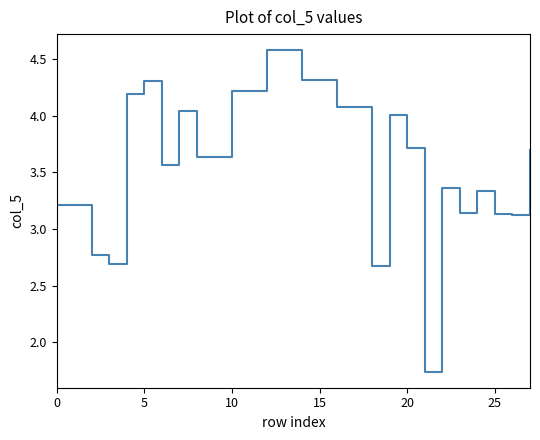

What is the greatest value displayed?

4.6